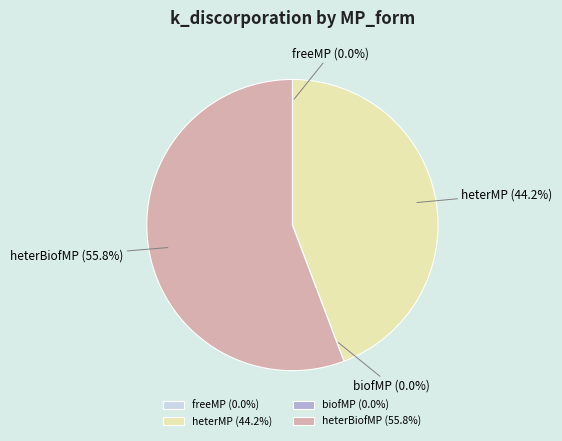

What portion of the pie excludes heterBiofMP?

44.2%